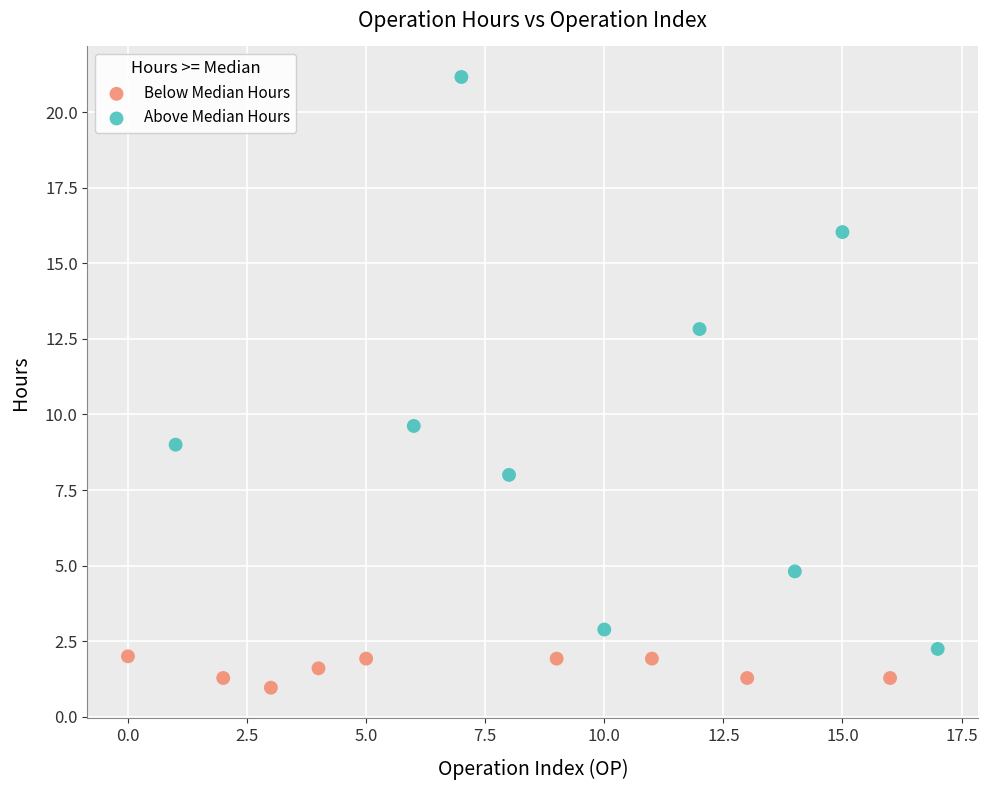

Which series reaches the maximum Y coordinate?

Above Median Hours